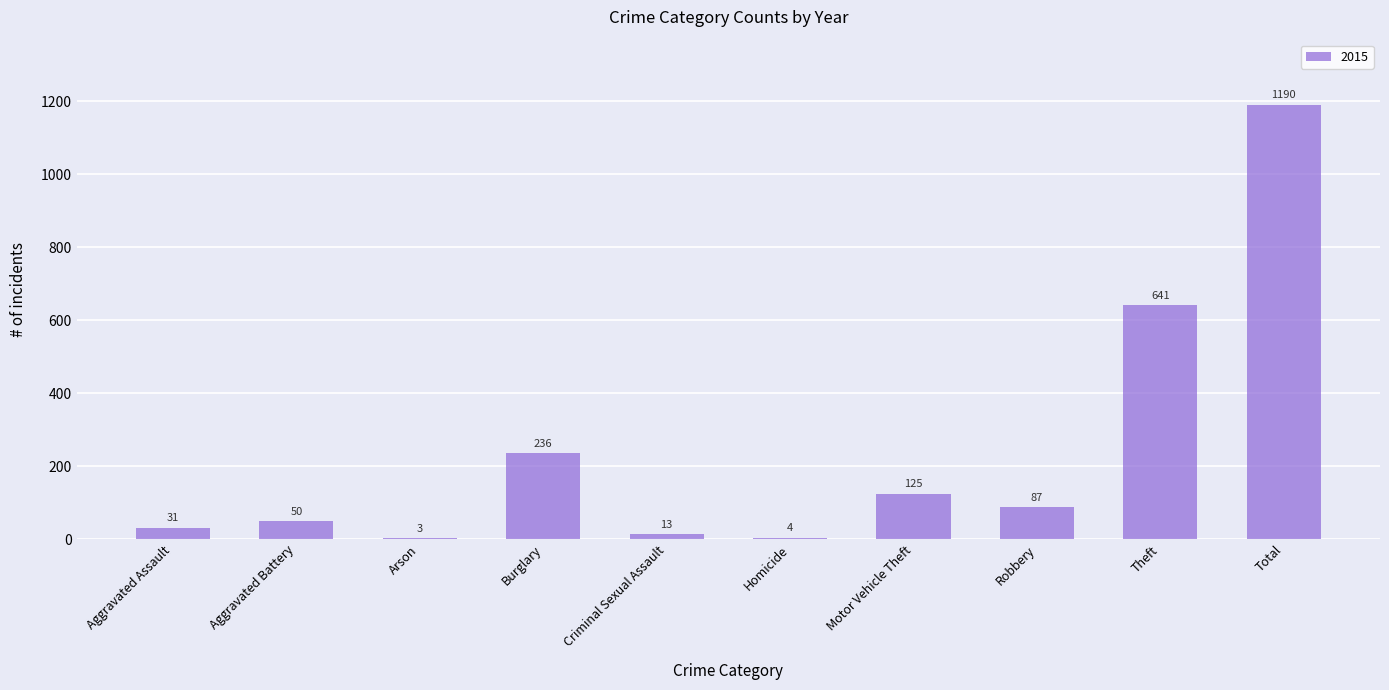

How many data points does each series have?

10